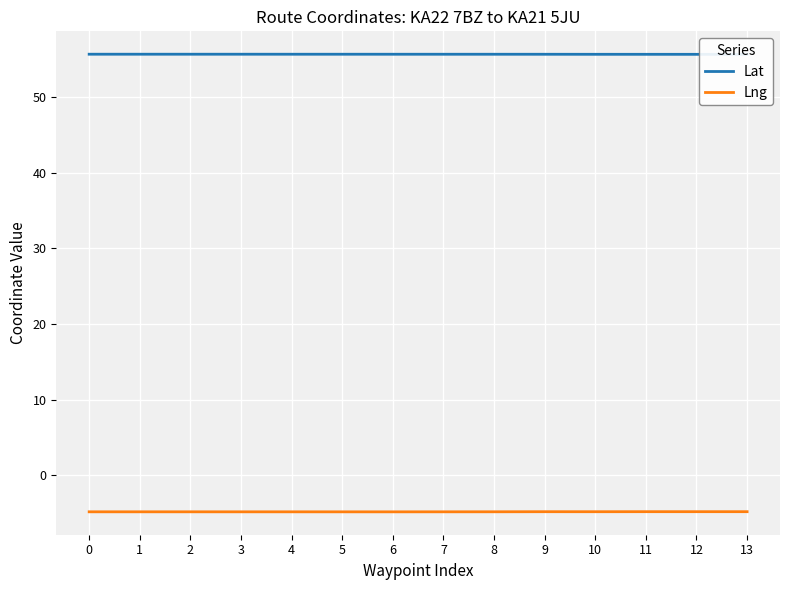

Which series has the largest total across all categories?

Lat